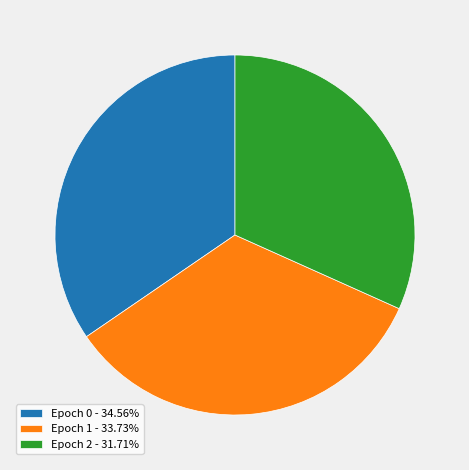

What is the smallest slice in the pie chart?

Epoch 2